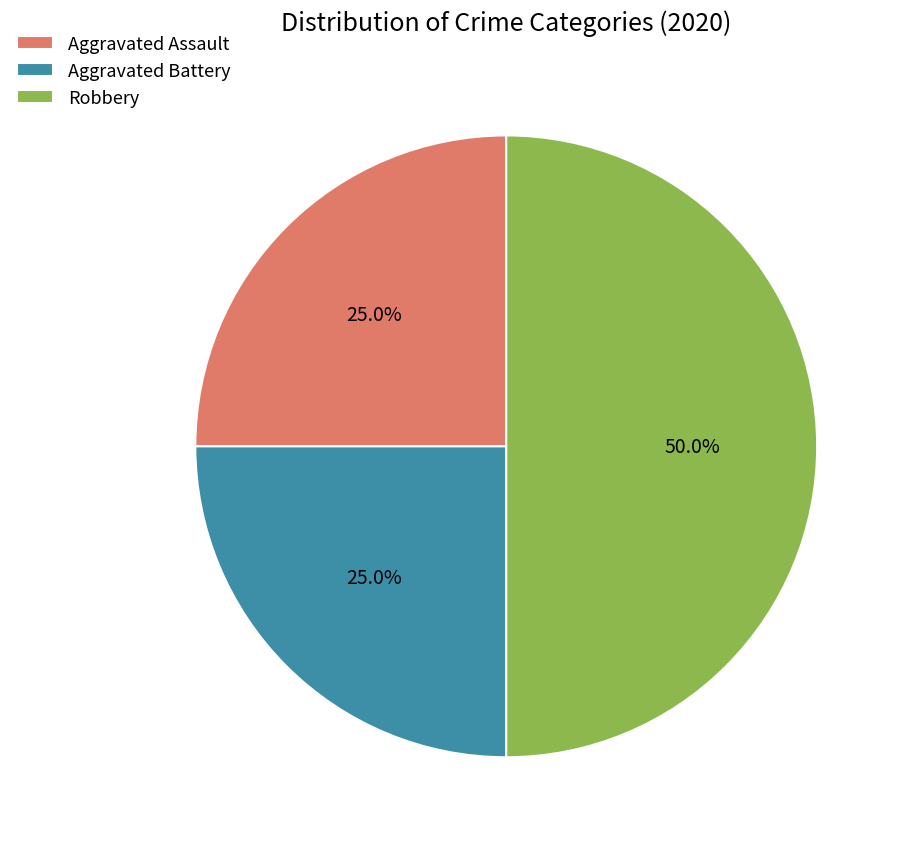

To the nearest percent, what is the difference between the Robbery and Aggravated Battery slice percentages?

25%